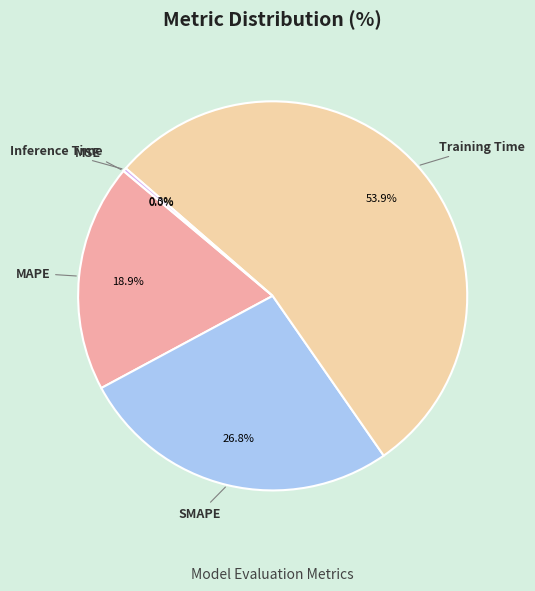

What is the total percentage of Training Time and SMAPE?

80.8%